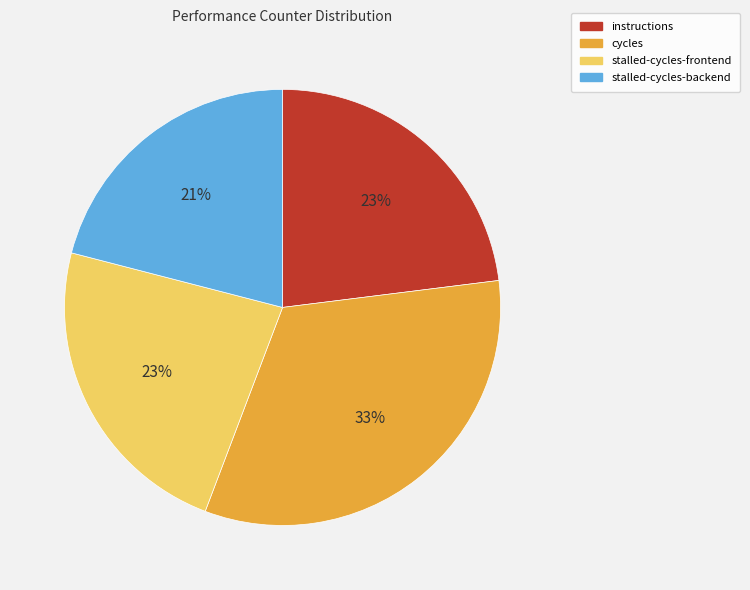

What percentage is the instructions slice, to the nearest percent?

23%